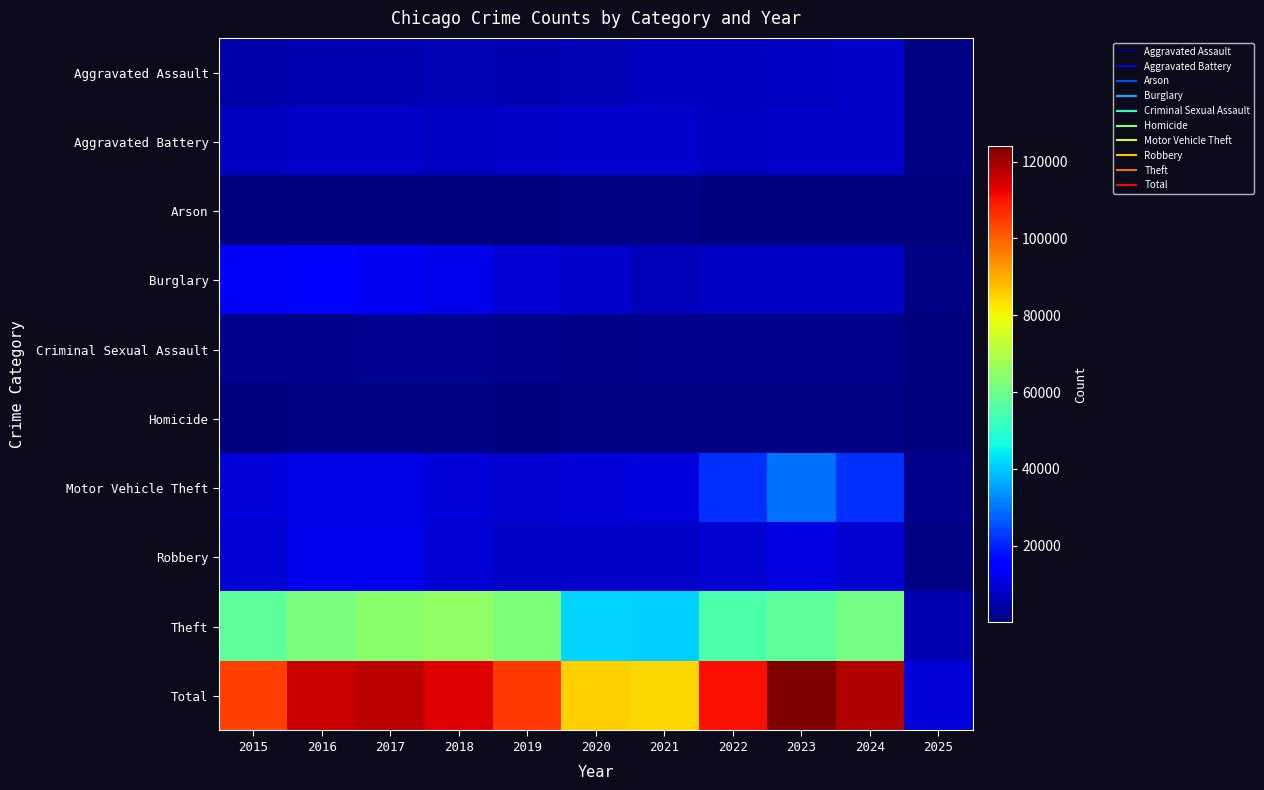

Reading left to right, extract all data points from this chart.

Aggravated Assault: 2015=4480	2016=5713	2017=5793	2018=6002	2019=5841	2020=6265	2021=7242	2022=7280	2023=7711	2024=7900	2025=610
Aggravated Battery: 2015=7019	2016=8085	2017=7845	2018=7735	2019=7858	2020=8321	2021=8346	2022=7493	2023=8078	2024=8184	2025=612
Arson: 2015=448	2016=515	2017=444	2018=373	2019=376	2020=588	2021=530	2022=422	2023=513	2024=481	2025=45
Burglary: 2015=13184	2016=14289	2017=13001	2018=11747	2019=9638	2020=8758	2021=6661	2022=7594	2023=7480	2024=7638	2025=662
Criminal Sexual Assault: 2015=1704	2016=1860	2017=1984	2018=2043	2019=1919	2020=1496	2021=1748	2022=1821	2023=1852	2024=1735	2025=161
Homicide: 2015=496	2016=786	2017=672	2018=588	2019=499	2020=787	2021=804	2022=726	2023=628	2024=584	2025=49
Motor Vehicle Theft: 2015=10068	2016=11285	2017=11380	2018=9985	2019=8978	2020=9959	2021=10605	2022=21466	2023=29252	2024=21665	2025=1708
Robbery: 2015=9638	2016=11960	2017=11880	2018=9681	2019=7995	2020=7855	2021=7920	2022=8964	2023=11052	2024=9123	2025=681
Theft: 2015=57352	2016=61623	2017=64386	2018=65290	2019=62497	2020=41345	2021=40819	2022=54892	2023=57474	2024=61029	2025=5419
Total: 2015=104389	2016=116116	2017=117385	2018=113444	2019=105601	2020=85374	2021=84675	2022=110658	2023=124040	2024=118339	2025=9947